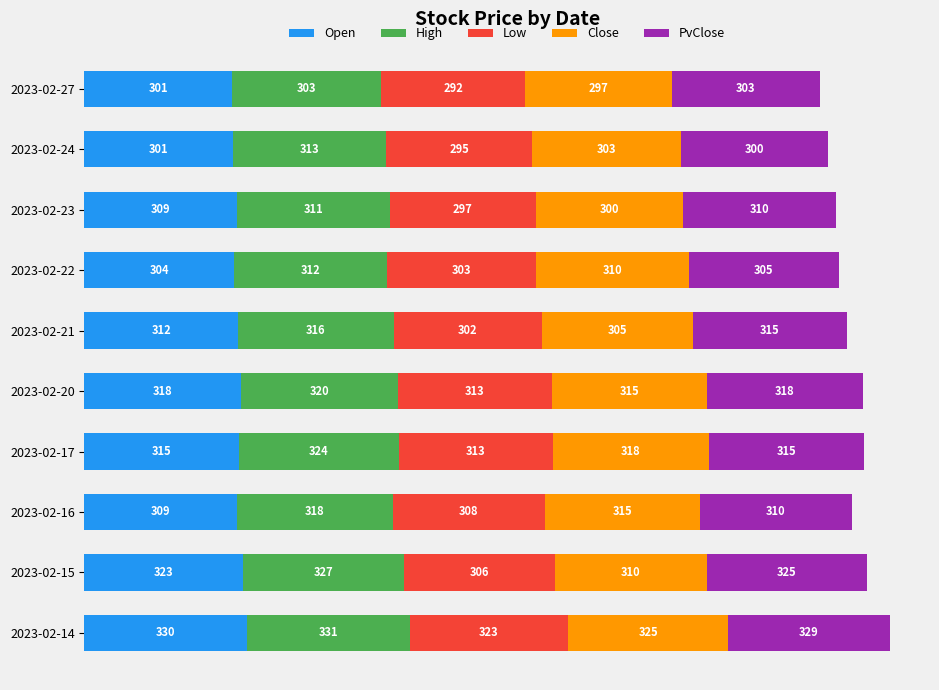

At which category is the sum across all series the highest?

2023-02-14